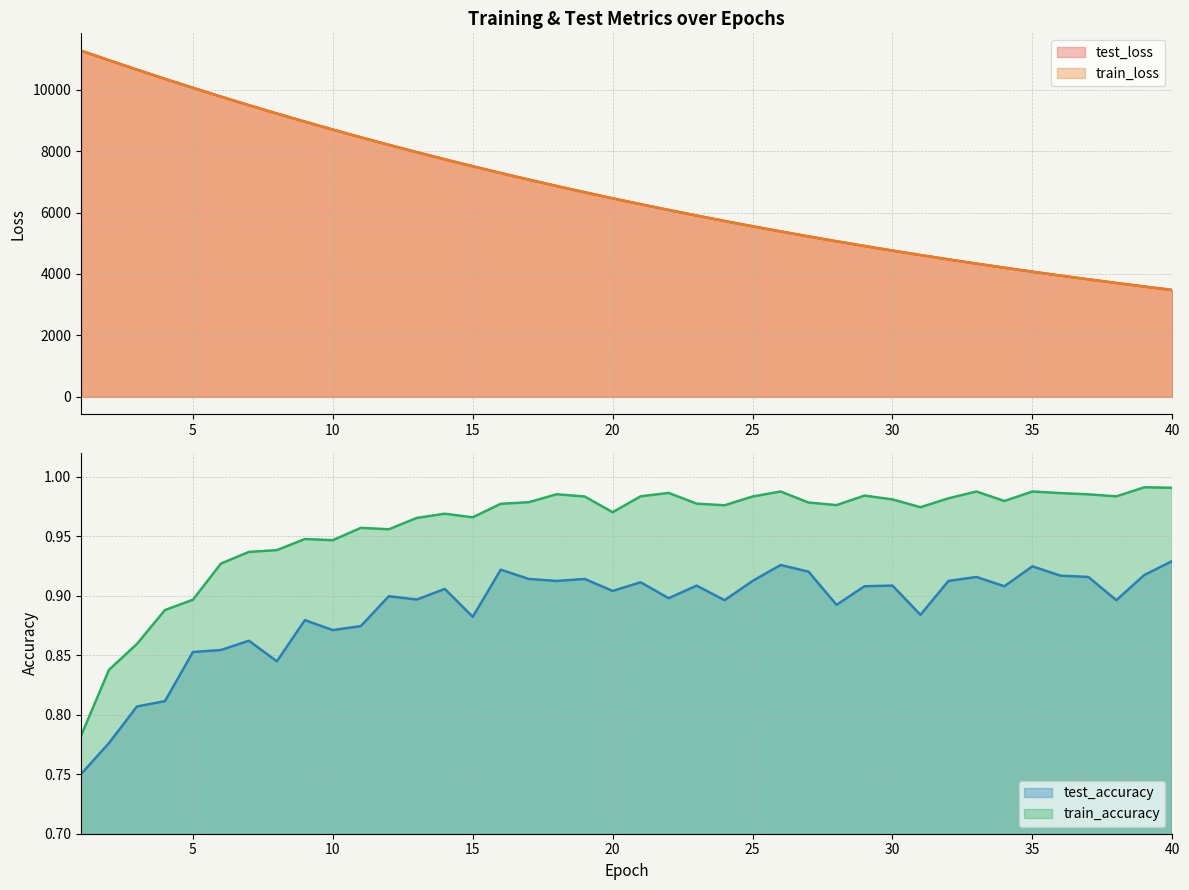

What is the total value across all series at 15?

15012.7